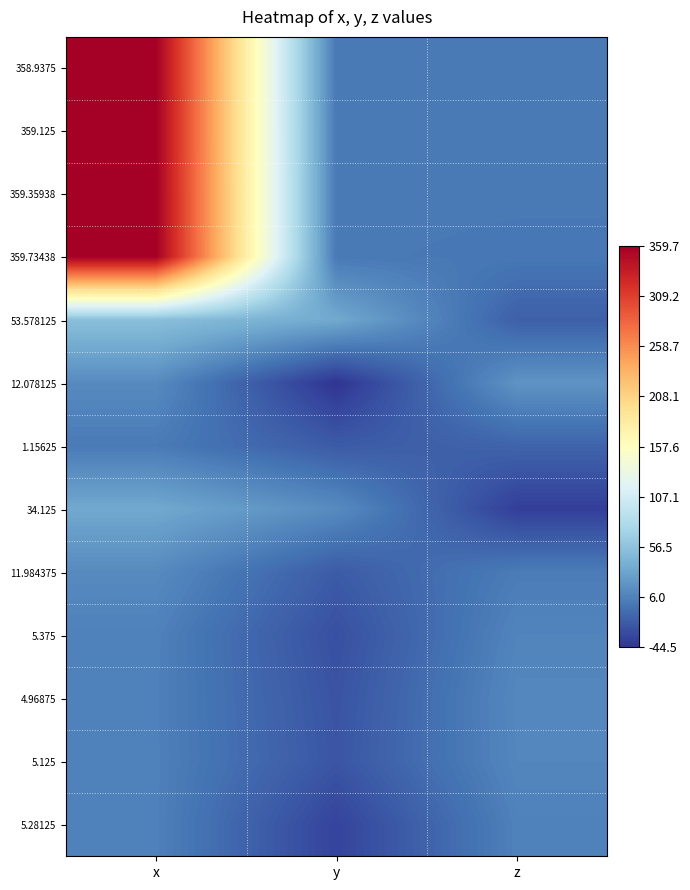

At x, list the series in order from largest to smallest.

359.73438, 359.35938, 359.125, 358.9375, 53.578125, 34.125, 12.078125, 11.984375, 5.375, 5.28125, 5.125, 4.96875, 1.15625